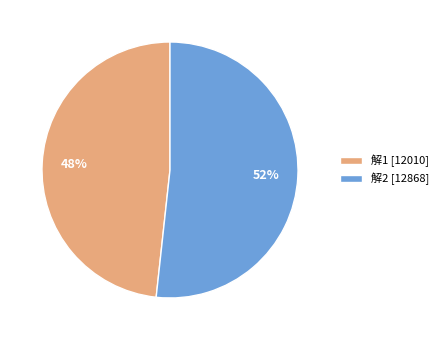

To the nearest percent, what percentage of the pie is 解2?

52%